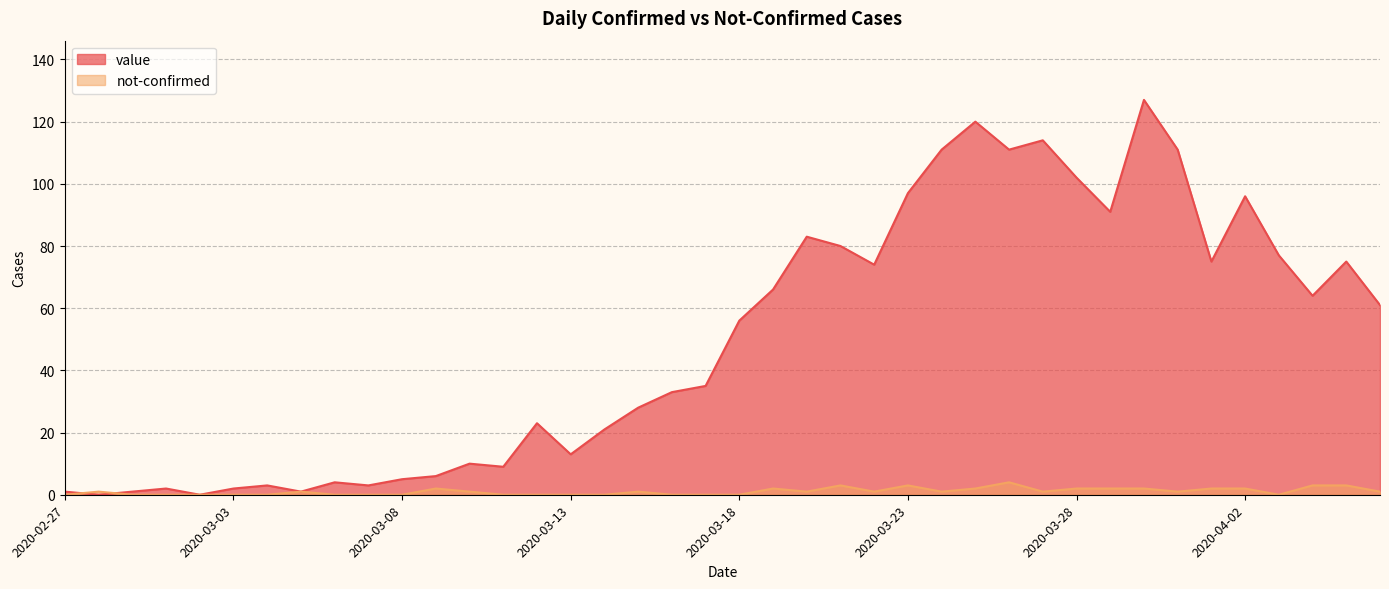

What is the difference between the maximum and minimum values in the not-confirmed series?

4